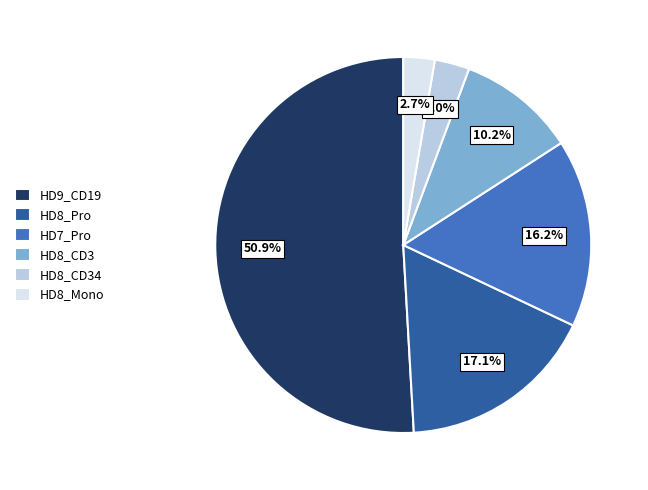

Does any single category account for the majority?

Yes